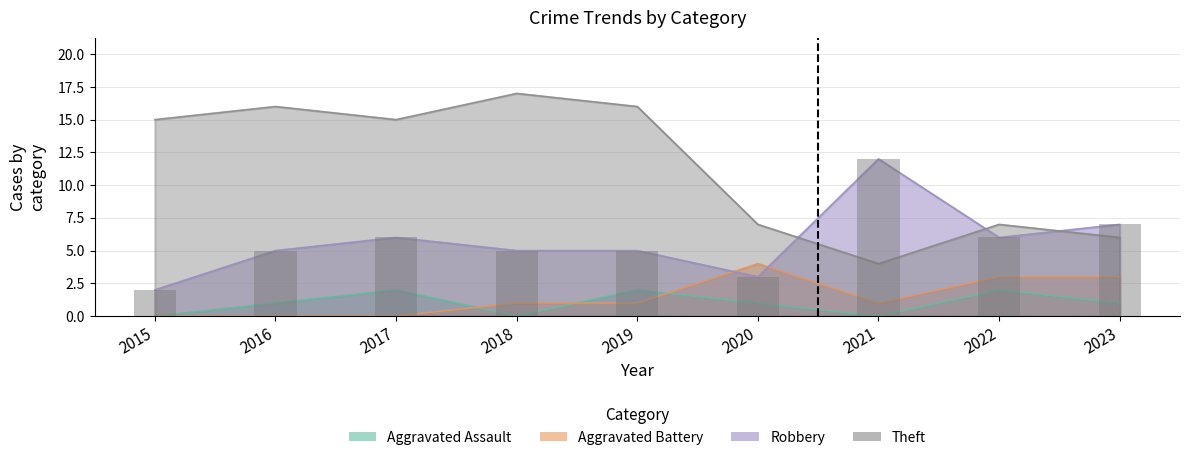

List the labels in order of value, smallest first.

2015, 2020, 2016, 2018, 2019, 2017, 2022, 2023, 2021